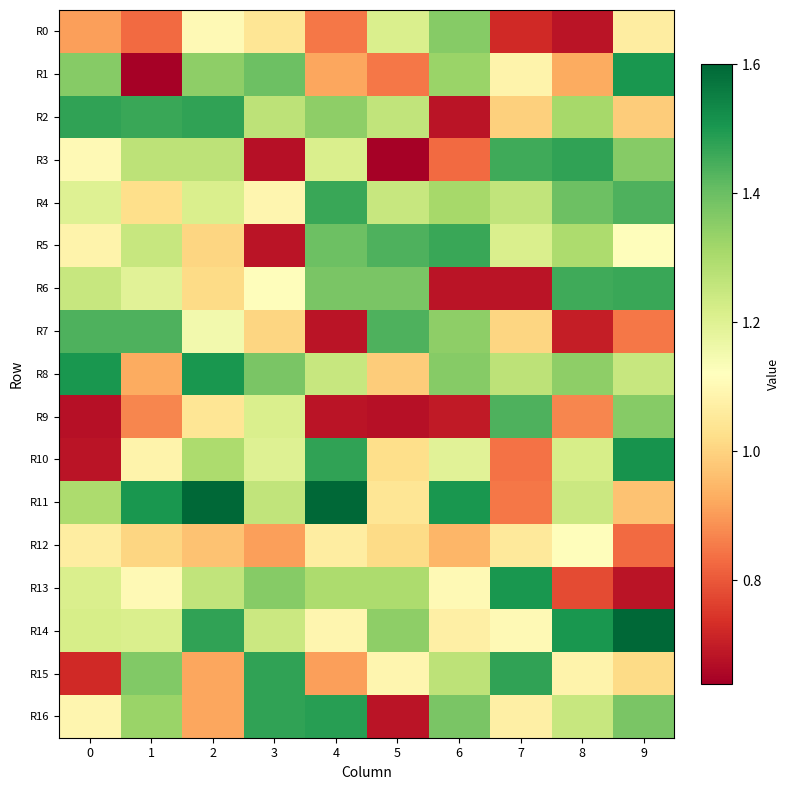

How many categories are shown in the chart?

10